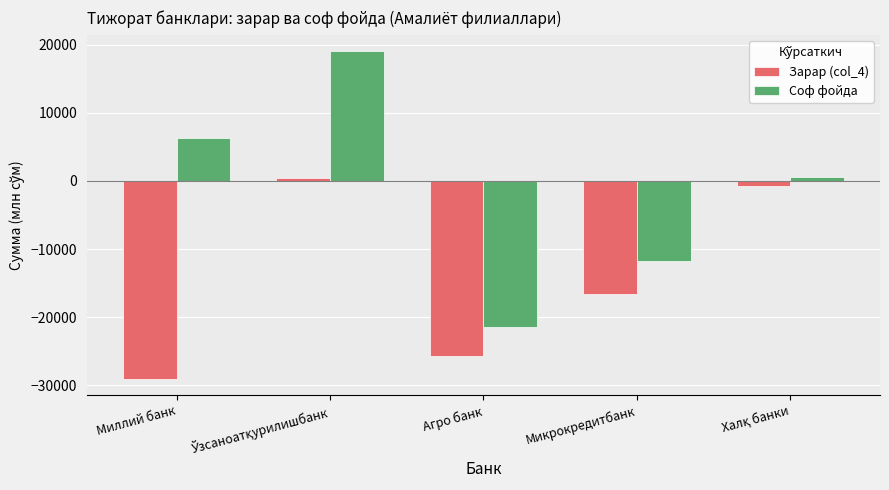

Rank the series by their average value, from highest to lowest.

Соф фойда, Зарар (col_4)